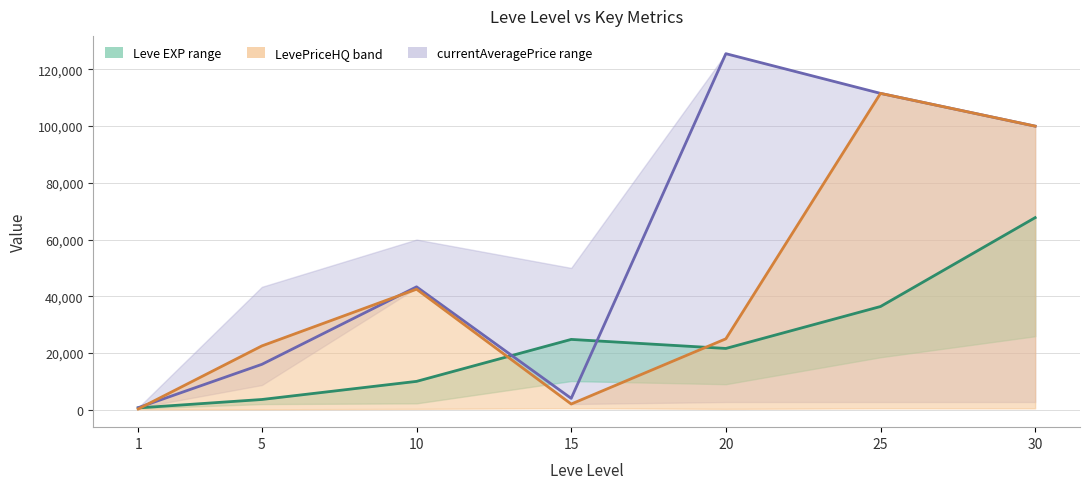

What is the difference between the currentAveragePrice values at 25 and 15?

107556.0